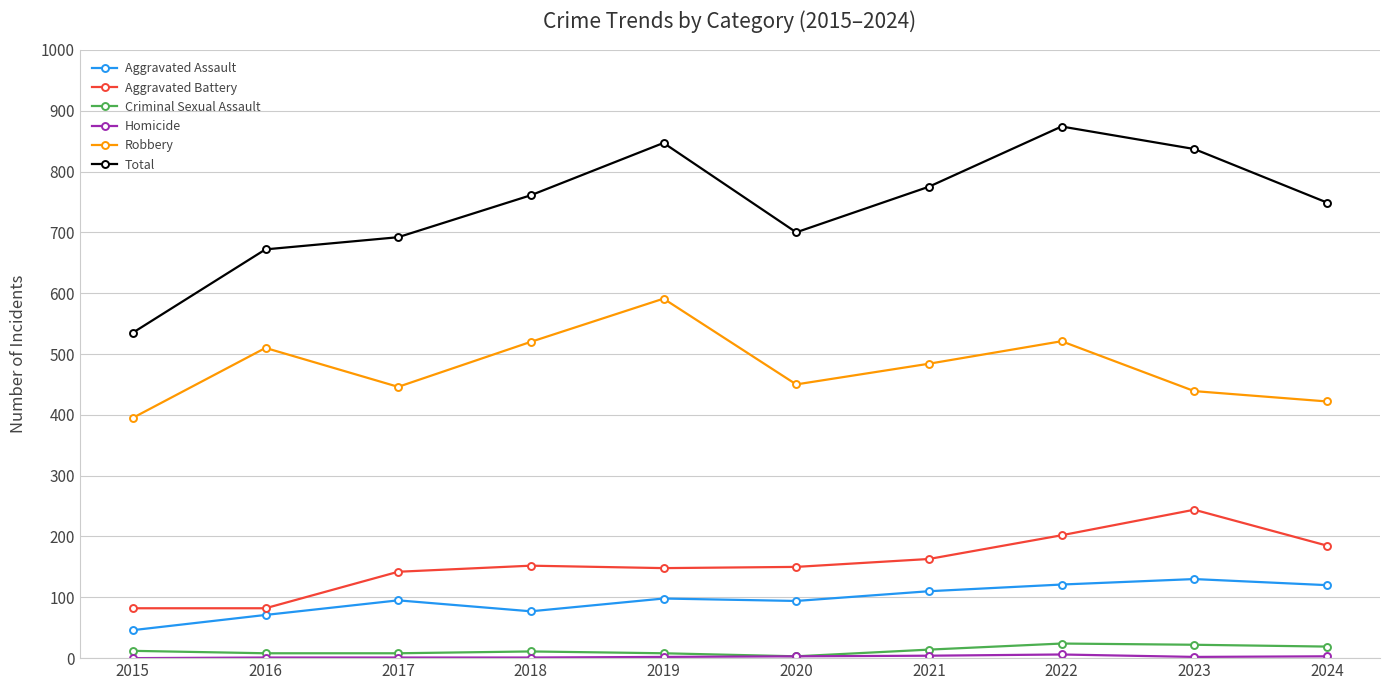

How many values in the Robbery series are below 484?

5